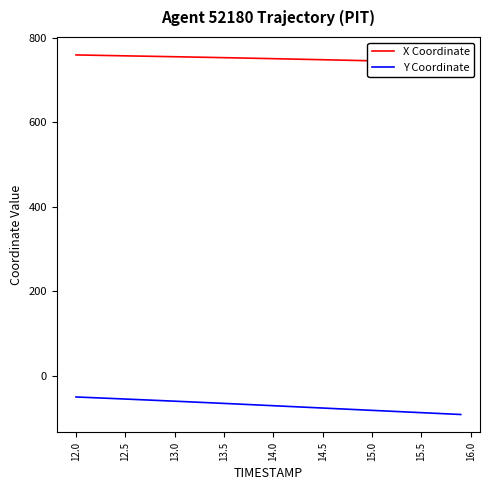

What is the maximum value for Y Coordinate?

-49.5